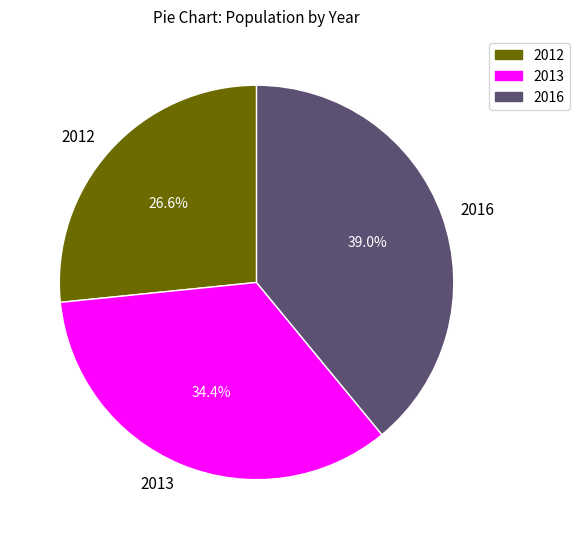

To the nearest percent, what is the combined percentage of 2016 and 2012?

66%